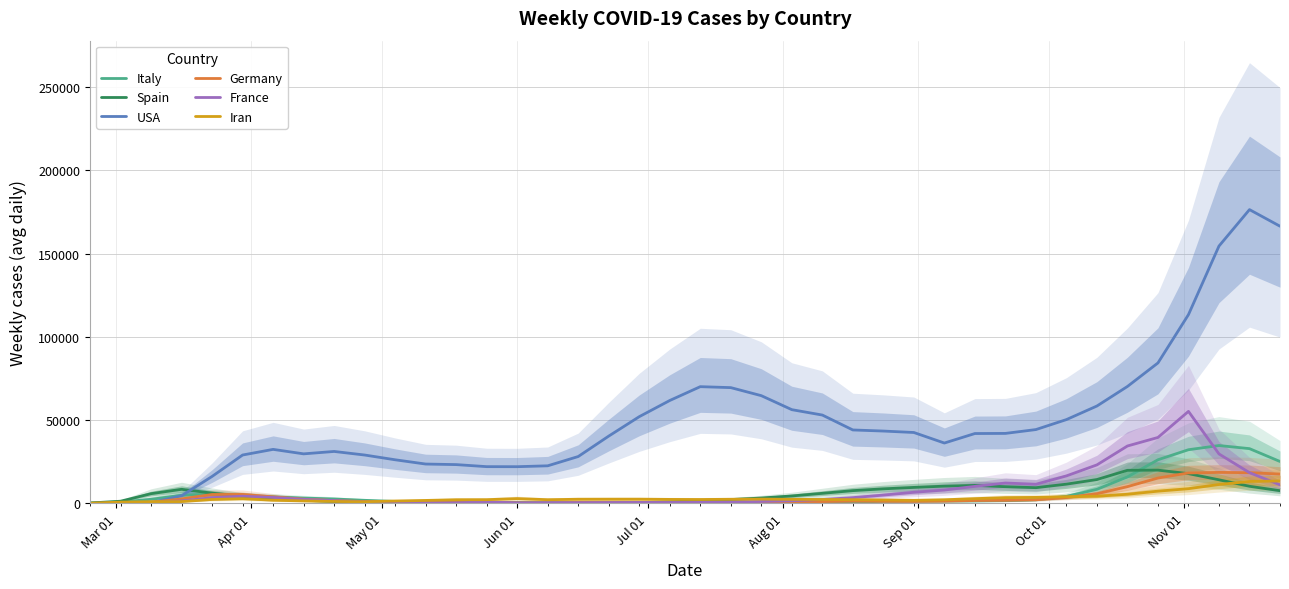

How many distinct data groups are displayed?

6